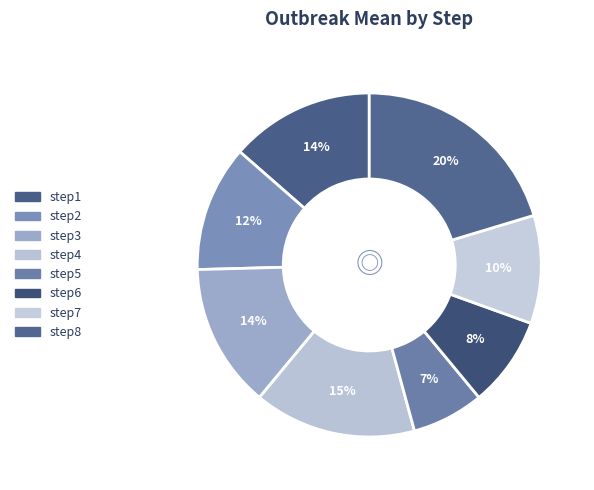

To the nearest percent, what is the combined percentage of step8 and step7?

31%